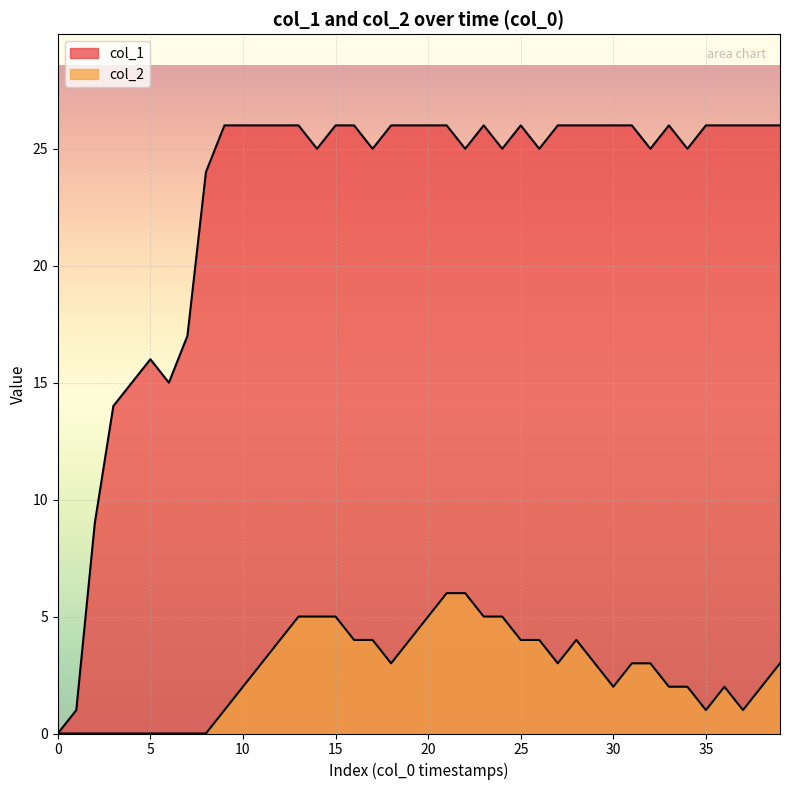

Reading left to right, transcribe all the data shown in this chart.

col_1: 0	1	9	14	15	16	15	17	24	26	26	26	26	26	25	26	26	25	26	26	26	26	25	26	25	26	25	26	26	26	26	26	25	26	25	26	26	26	26	26
col_2: 0	0	0	0	0	0	0	0	0	1	2	3	4	5	5	5	4	4	3	4	5	6	6	5	5	4	4	3	4	3	2	3	3	2	2	1	2	1	2	3